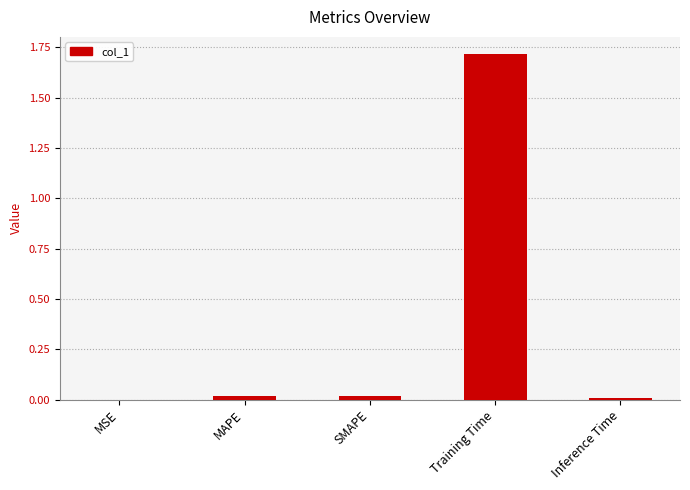

The value at MAPE is 0.0. True or false?

True